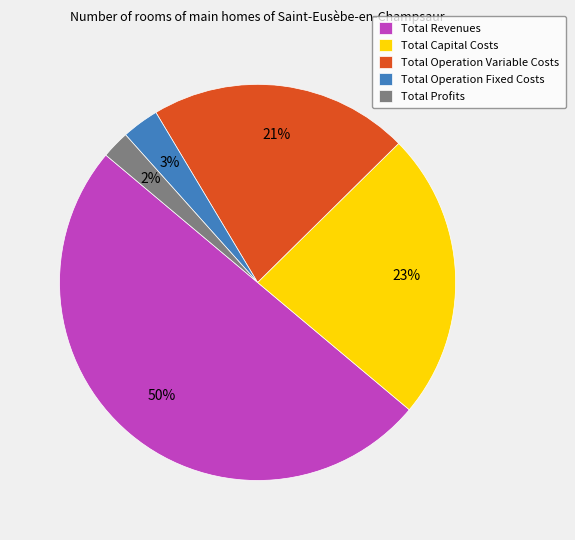

What is the largest slice in the pie chart?

Total Revenues